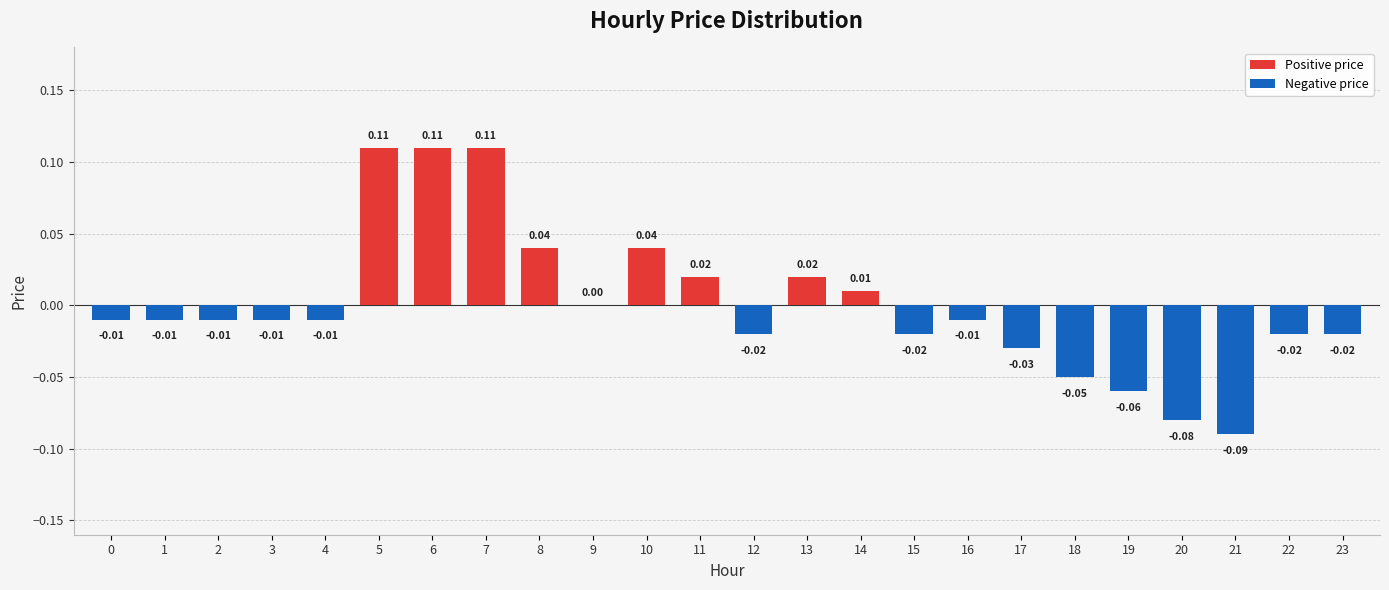

True or false: Negative price has a value of 0.0 at 10.

True